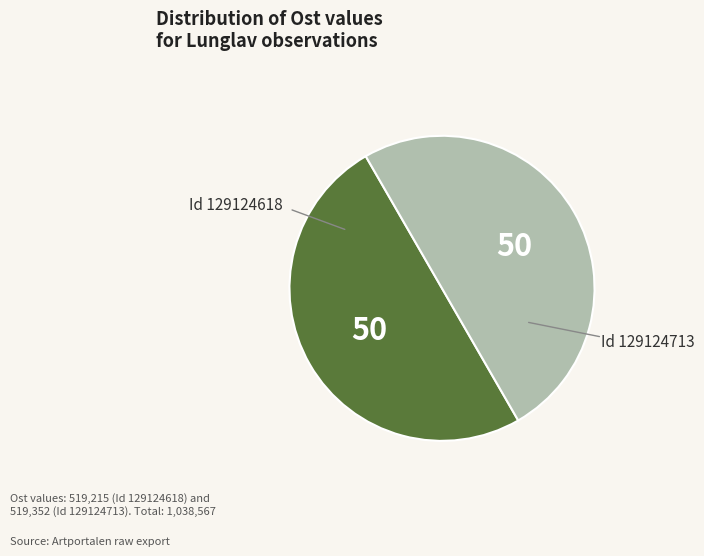

The Id 129124713 slice represents 59% of the pie. True or false?

False